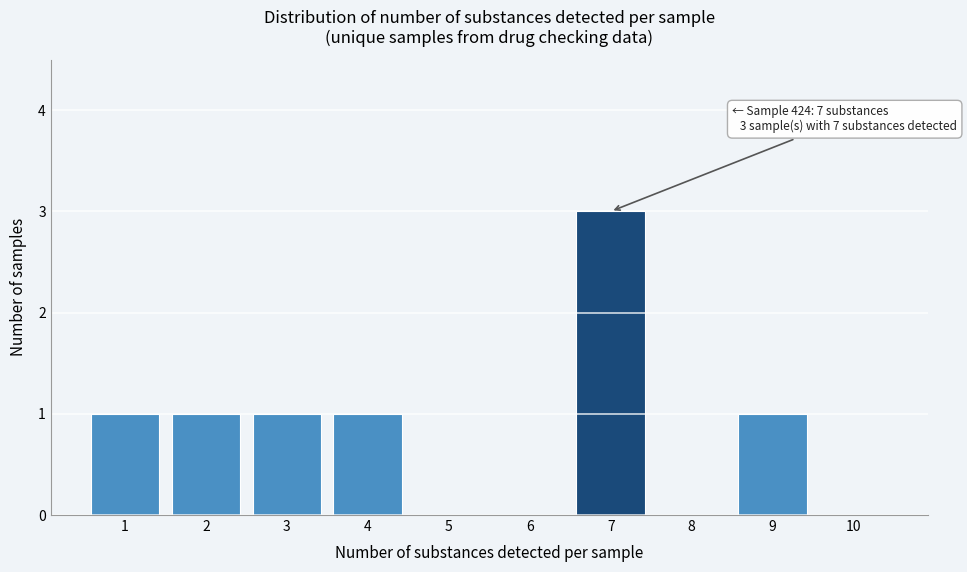

Reading left to right, extract all data points from this chart.

1=1	2=1	3=1	4=1	5=0	6=0	7=3	8=0	9=1	10=0